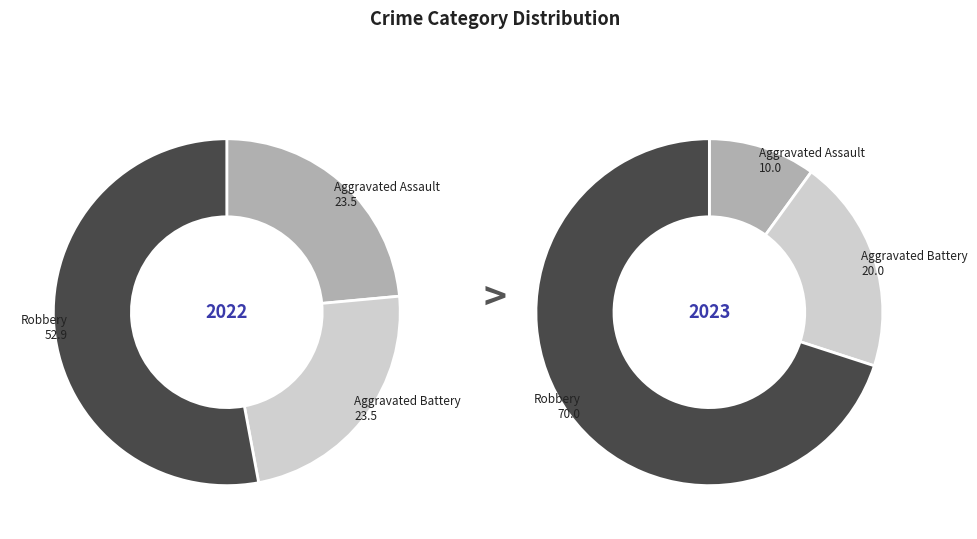

To the nearest percent, what percentage of the pie is 3?

70%